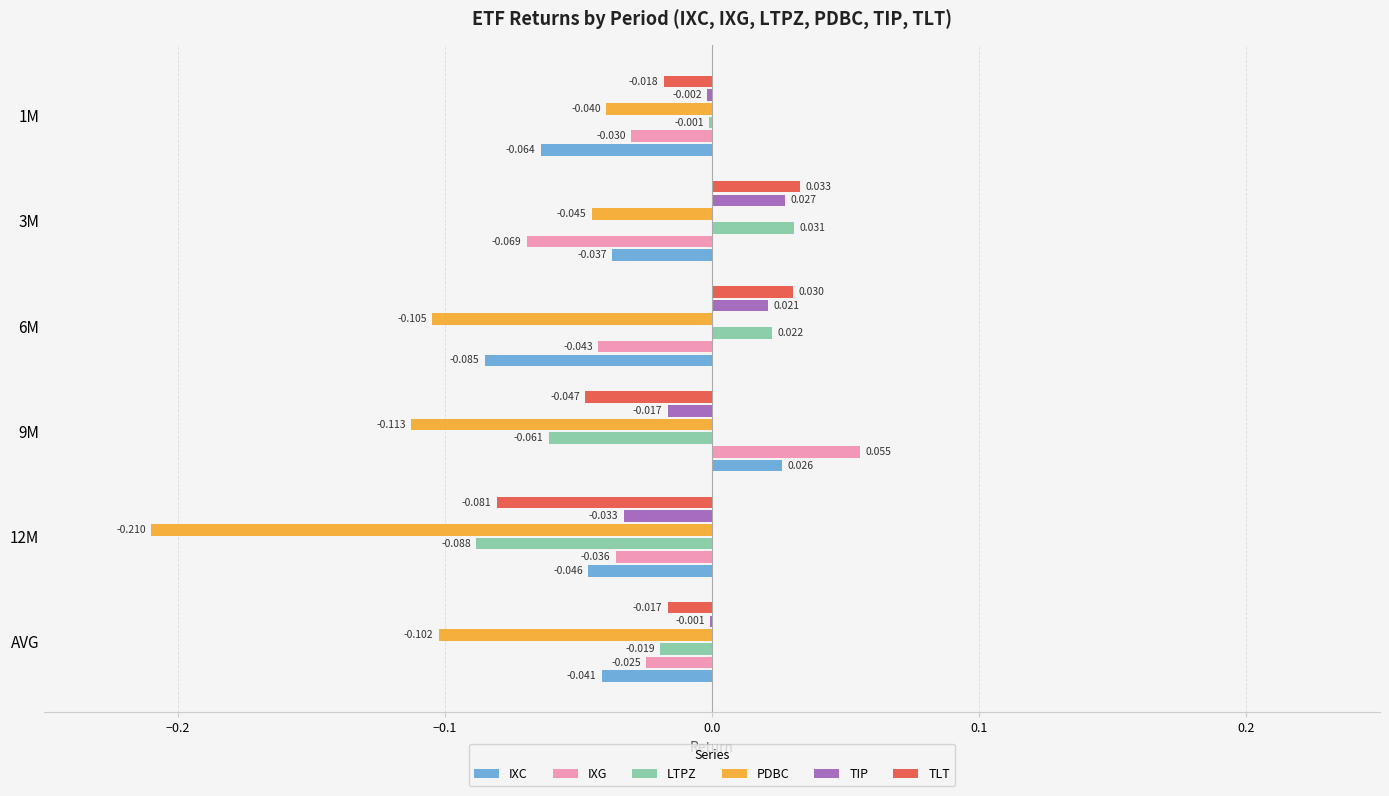

Where is TIP nearest to the value 0?

AVG